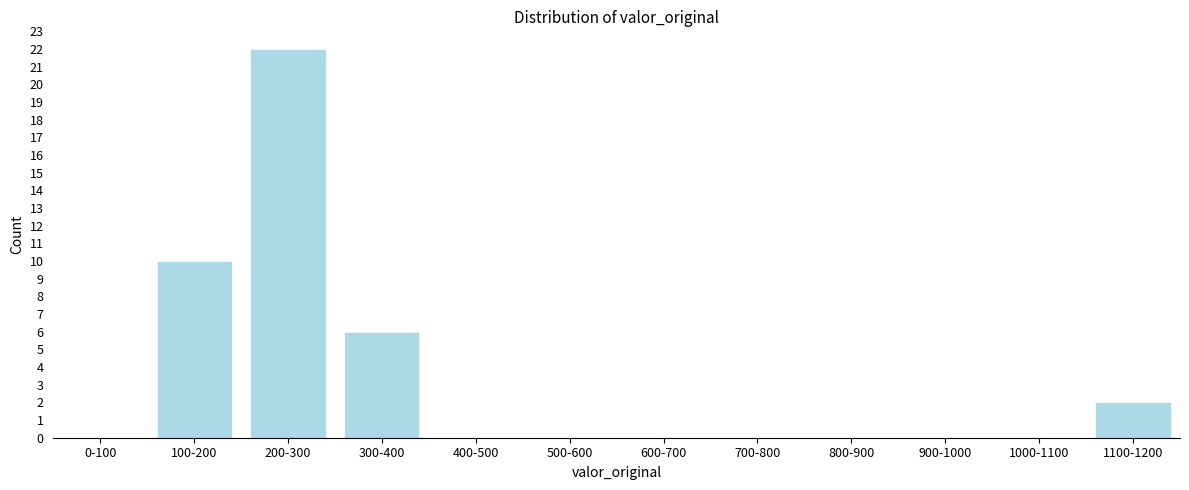

Reading left to right, what are all the values shown in this chart?

0-100=0	100-200=10	200-300=22	300-400=6	400-500=0	500-600=0	600-700=0	700-800=0	800-900=0	900-1000=0	1000-1100=0	1100-1200=2